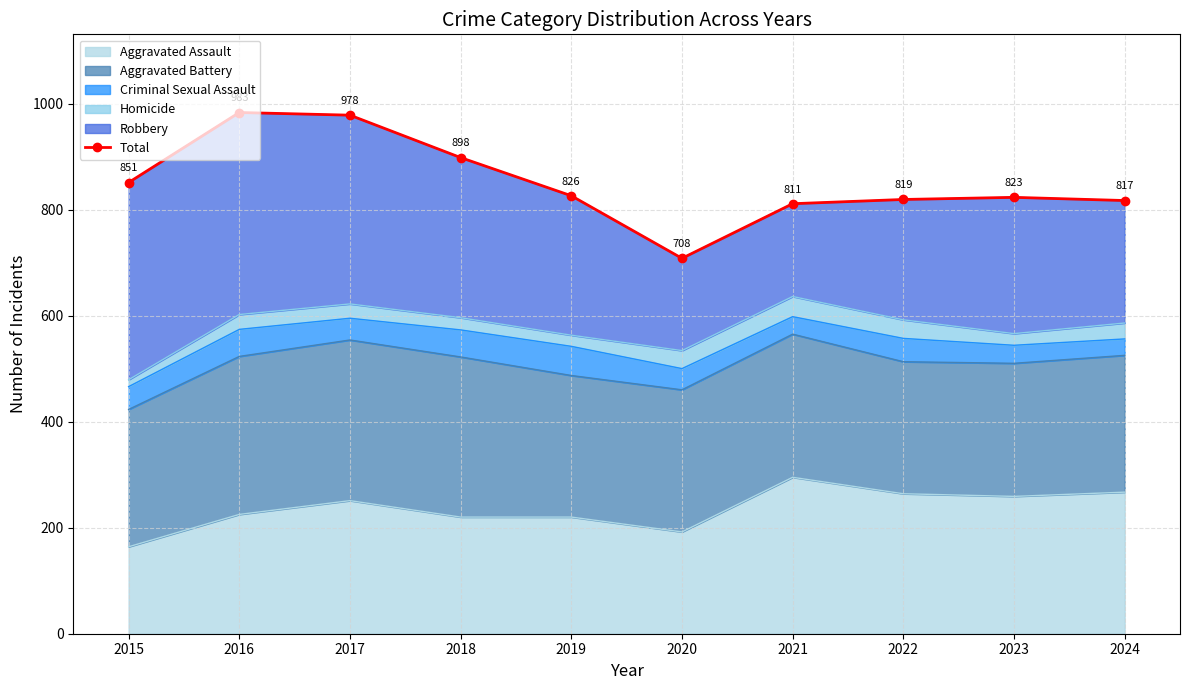

At which category does the chart reach its peak across all series?

2016